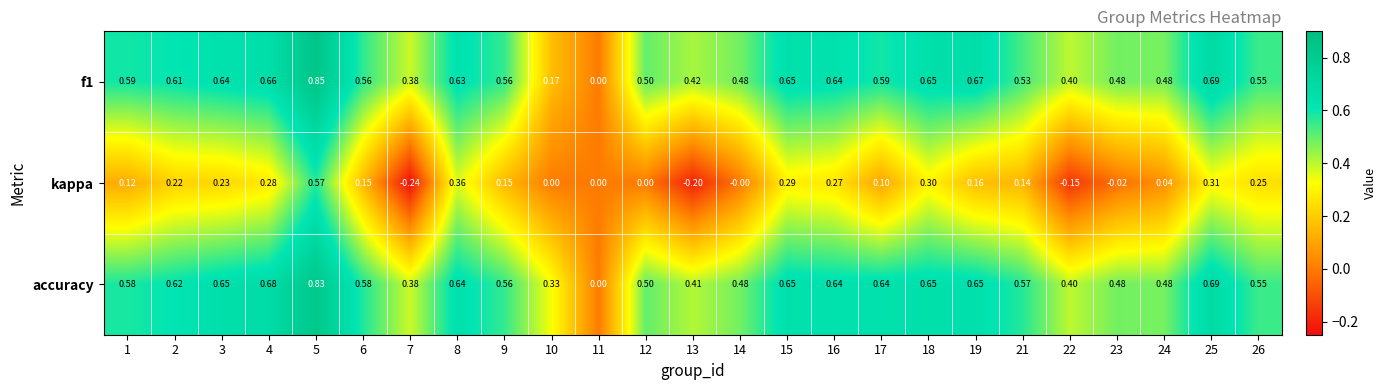

Which series changed the most between 9 and 14?

kappa